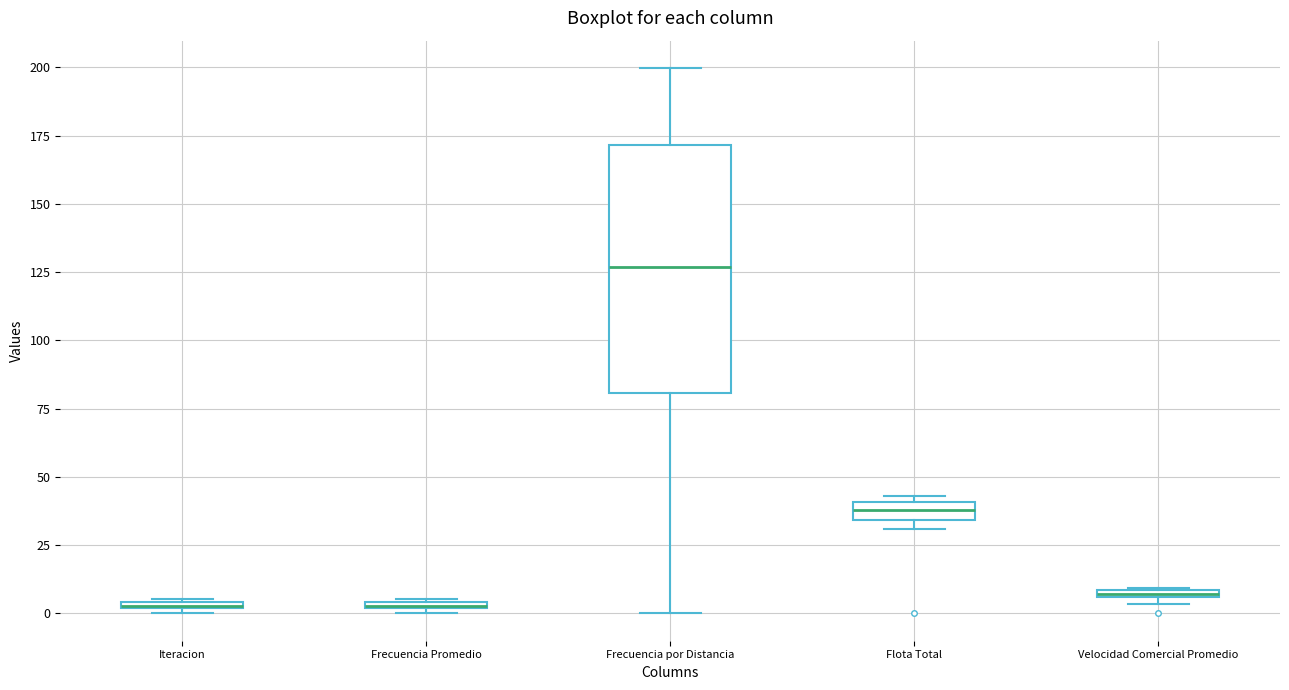

Where is the upper edge of the box for Flota Total on the y-axis? The values are not printed on the chart, so give them approximately, as read against the axis.

40